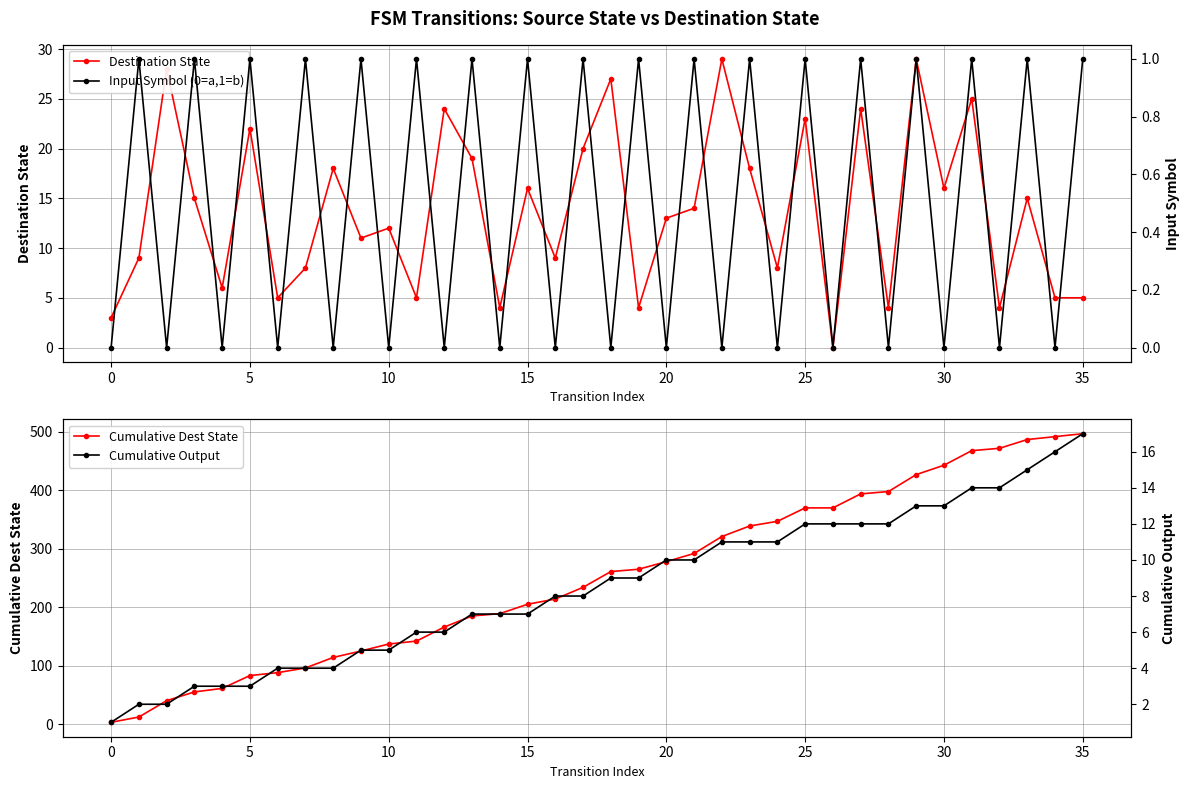

What is the value of the Cumulative Dest State point at the 22nd from the left?

292